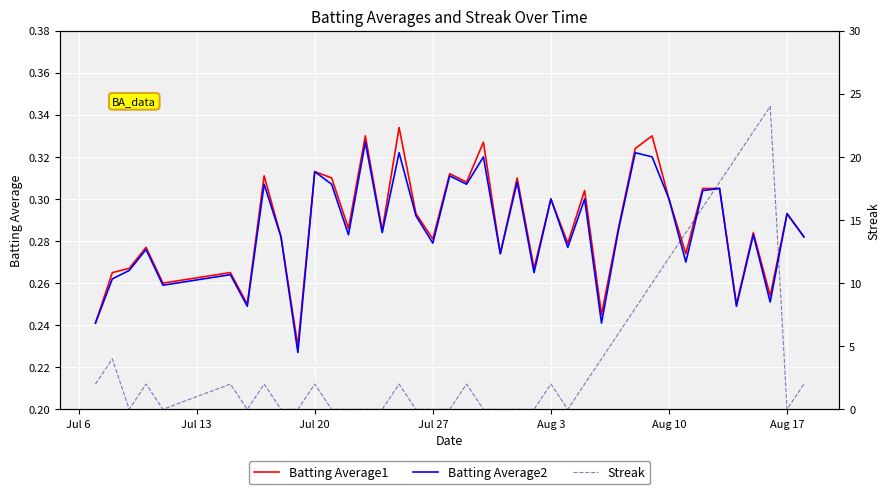

True or false: Batting Average1 has more than 2 points higher than both neighbors.

True